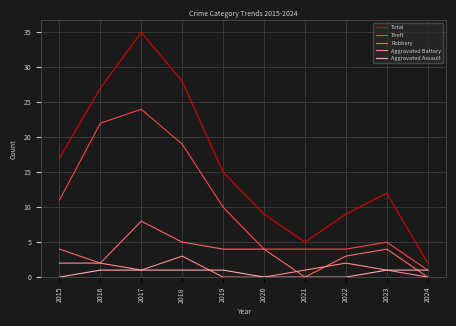

Is this an area chart (filled region under the line)?

No